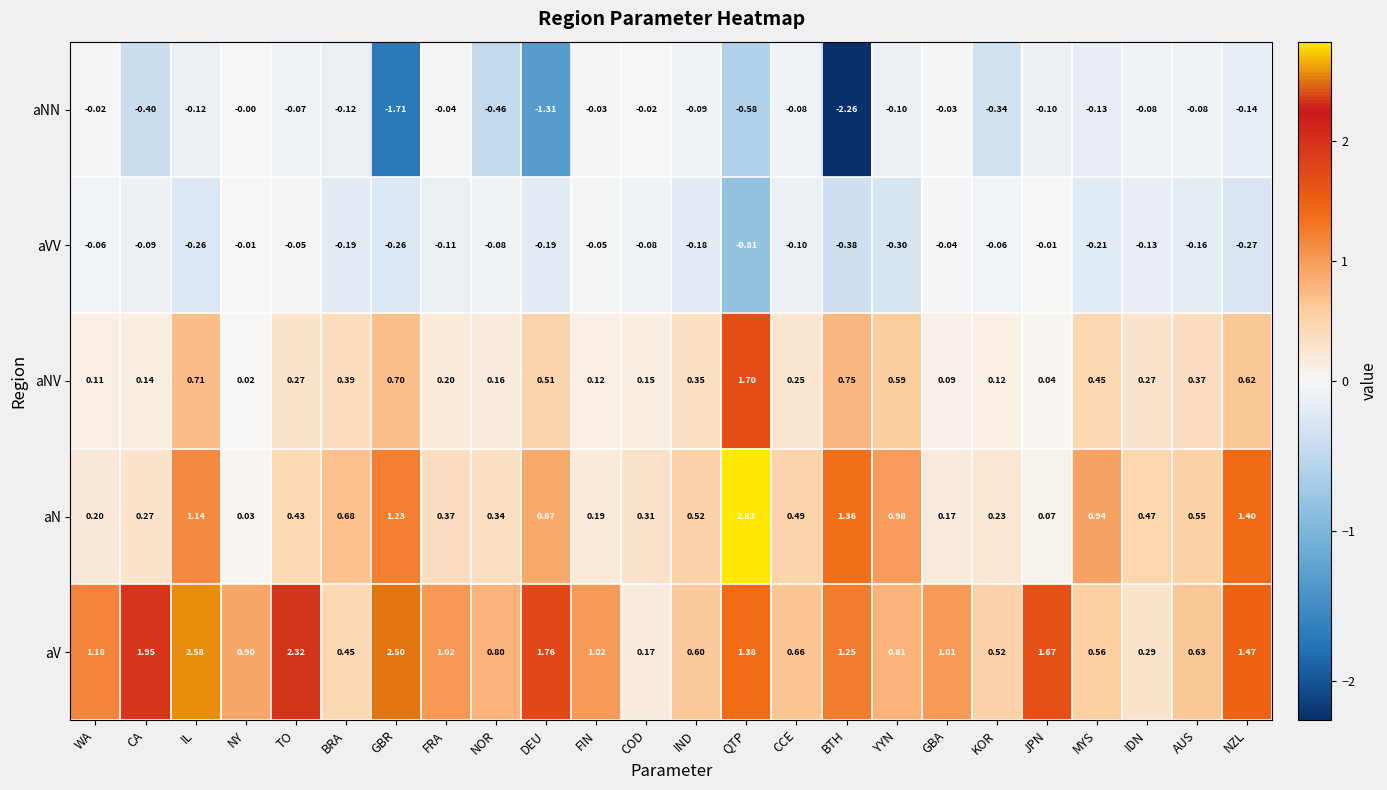

At which category is the sum across all series the highest?

QTP